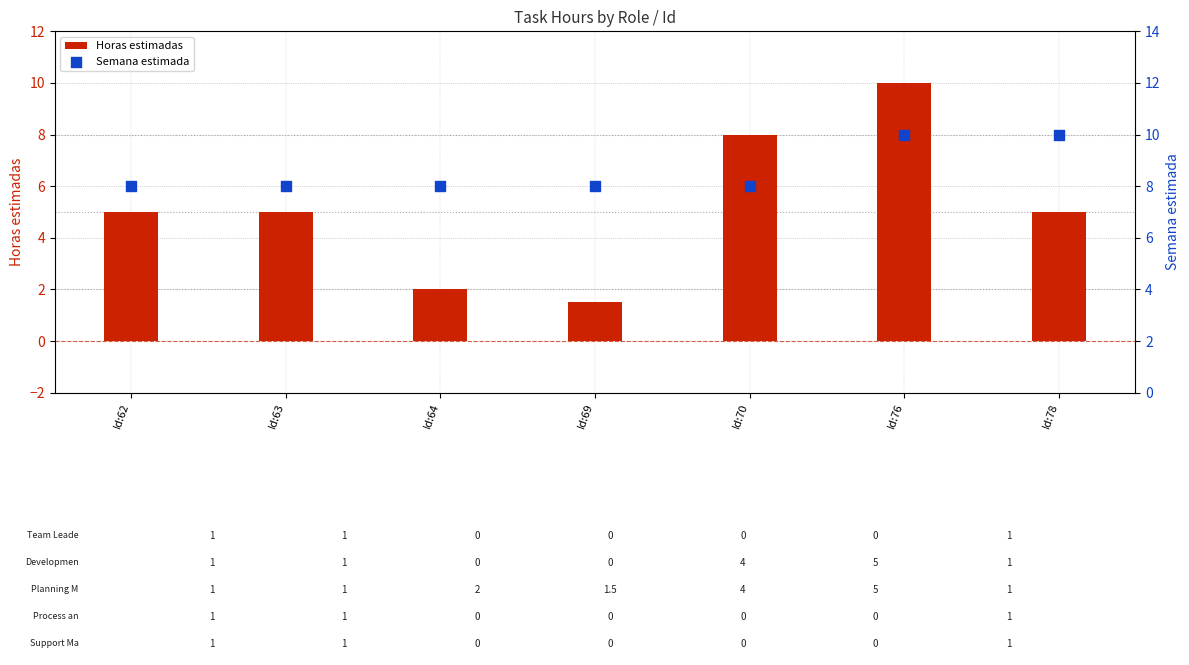

What is the total value across all series at Id:63?

13.0